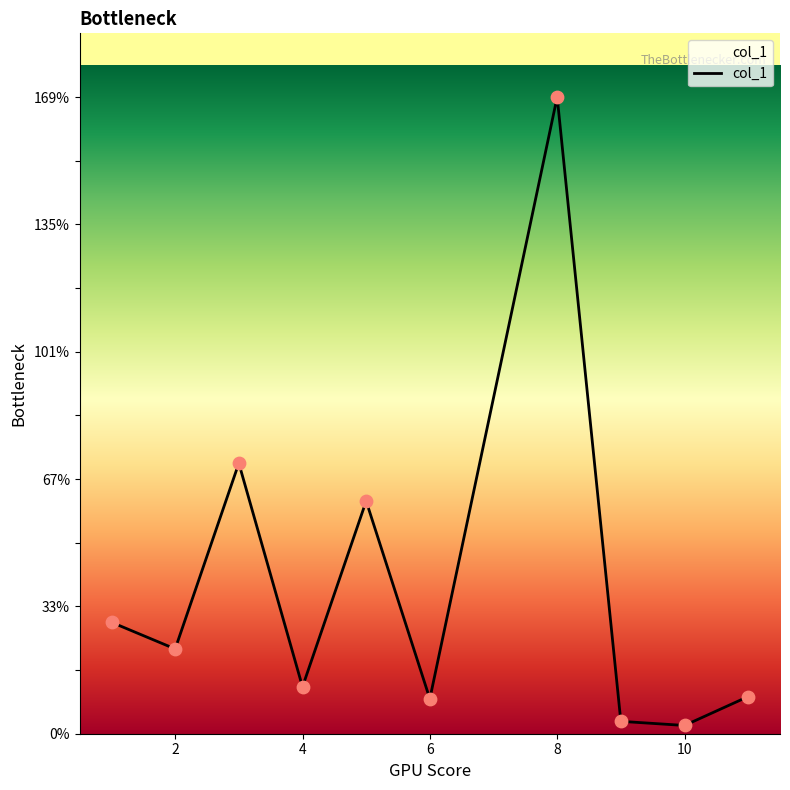

What is the difference between the maximum and minimum values?

167.5